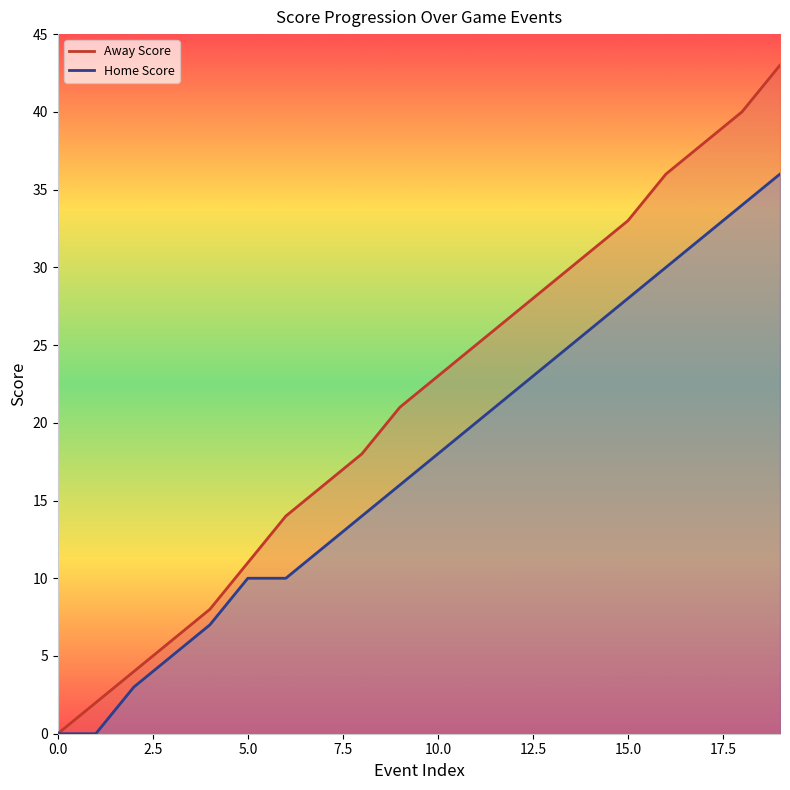

True or false: Home Score has a value of 7 at 5.

False